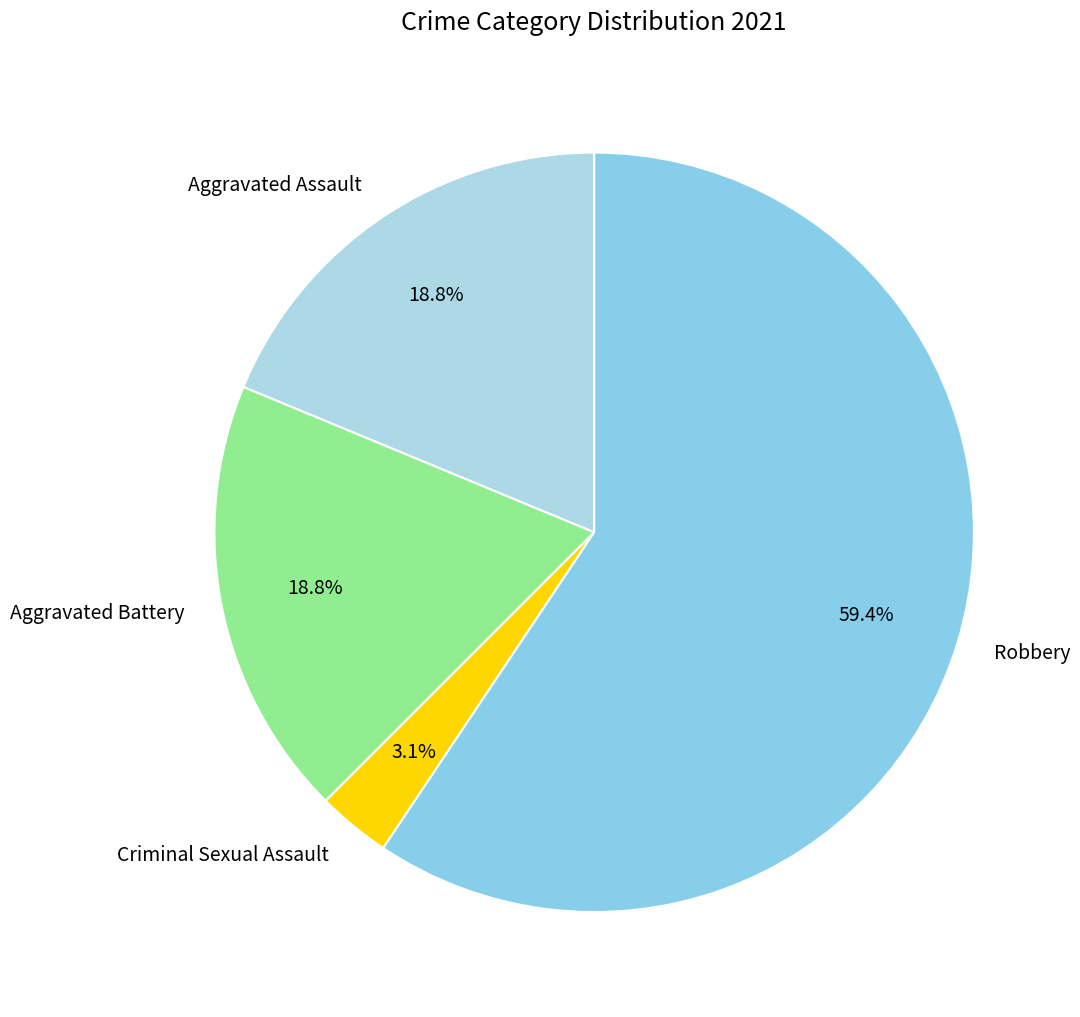

To the nearest percent, what is the combined percentage of Aggravated Battery and Criminal Sexual Assault?

22%